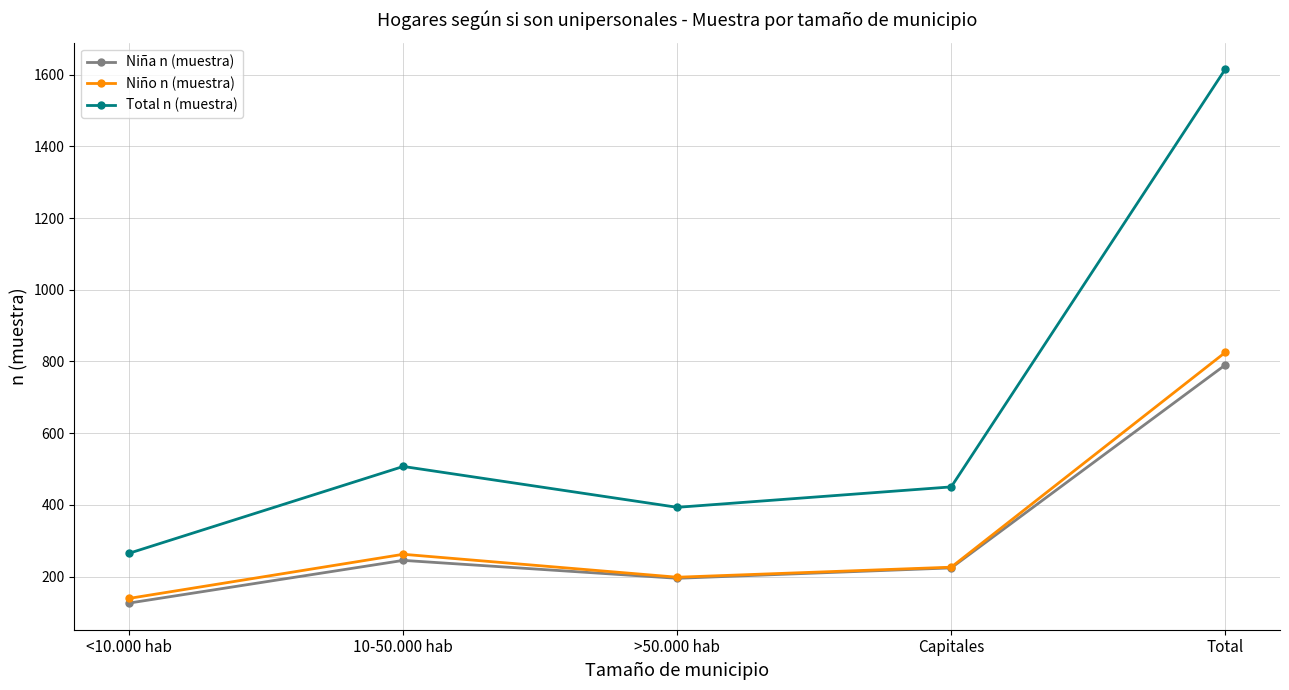

What is the maximum value for Niño n (muestra)?

825